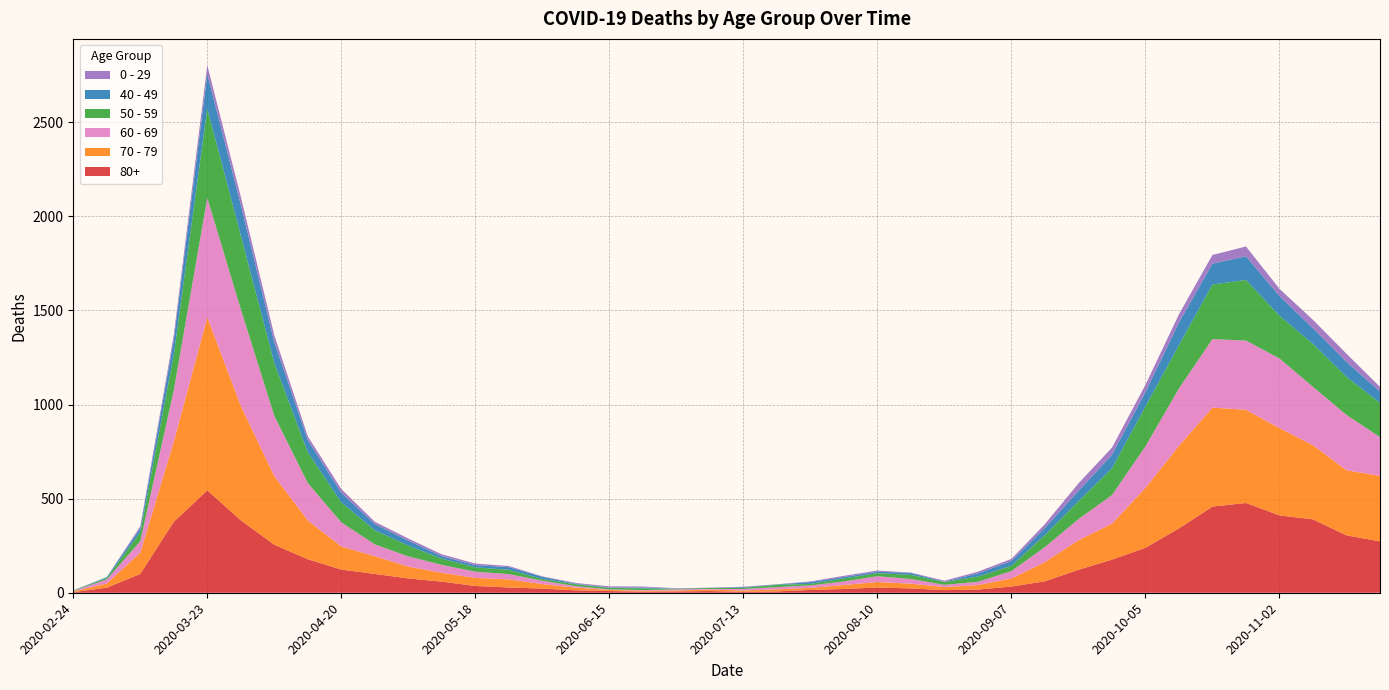

Reading right to left, extract all data points from this chart.

80+: 2020-11-23=273	2020-11-16=305	2020-11-09=390	2020-11-02=411	2020-10-26=477	2020-10-19=458	2020-10-12=342	2020-10-05=239	2020-09-28=176	2020-09-21=122	2020-09-14=61	2020-09-07=33	2020-08-31=17	2020-08-24=14	2020-08-17=23	2020-08-10=28	2020-08-03=20	2020-07-27=15	2020-07-20=7	2020-07-13=5	2020-07-06=9	2020-06-29=7	2020-06-22=6	2020-06-15=9	2020-06-08=13	2020-06-01=22	2020-05-25=28	2020-05-18=36	2020-05-11=59	2020-05-04=76	2020-04-27=100	2020-04-20=123	2020-04-13=178	2020-04-06=255	2020-03-30=385	2020-03-23=544	2020-03-16=377	2020-03-09=100	2020-03-02=27	2020-02-24=3
70 - 79: 2020-11-23=348	2020-11-16=346	2020-11-09=394	2020-11-02=464	2020-10-26=495	2020-10-19=526	2020-10-12=439	2020-10-05=318	2020-09-28=191	2020-09-21=157	2020-09-14=102	2020-09-07=43	2020-08-31=24	2020-08-24=16	2020-08-17=25	2020-08-10=29	2020-08-03=21	2020-07-27=11	2020-07-20=11	2020-07-13=7	2020-07-06=8	2020-06-29=5	2020-06-22=5	2020-06-15=6	2020-06-08=14	2020-06-01=24	2020-05-25=43	2020-05-18=43	2020-05-11=47	2020-05-04=63	2020-04-27=94	2020-04-20=123	2020-04-13=206	2020-04-06=365	2020-03-30=608	2020-03-23=920	2020-03-16=427	2020-03-09=113	2020-03-02=22	2020-02-24=4
60 - 69: 2020-11-23=206	2020-11-16=294	2020-11-09=310	2020-11-02=370	2020-10-26=368	2020-10-19=364	2020-10-12=305	2020-10-05=221	2020-09-28=152	2020-09-21=112	2020-09-14=80	2020-09-07=39	2020-08-31=17	2020-08-24=12	2020-08-17=25	2020-08-10=31	2020-08-03=19	2020-07-27=13	2020-07-20=12	2020-07-13=8	2020-07-06=3	2020-06-29=6	2020-06-22=3	2020-06-15=3	2020-06-08=8	2020-06-01=18	2020-05-25=28	2020-05-18=33	2020-05-11=42	2020-05-04=54	2020-04-27=63	2020-04-20=128	2020-04-13=199	2020-04-06=320	2020-03-30=514	2020-03-23=634	2020-03-16=272	2020-03-09=61	2020-03-02=22	2020-02-24=2
50 - 59: 2020-11-23=182	2020-11-16=202	2020-11-09=228	2020-11-02=227	2020-10-26=322	2020-10-19=290	2020-10-12=230	2020-10-05=212	2020-09-28=142	2020-09-21=95	2020-09-14=64	2020-09-07=28	2020-08-31=28	2020-08-24=15	2020-08-17=22	2020-08-10=16	2020-08-03=16	2020-07-27=8	2020-07-20=12	2020-07-13=6	2020-07-06=5	2020-06-29=3	2020-06-22=9	2020-06-15=8	2020-06-08=10	2020-06-01=9	2020-05-25=23	2020-05-18=23	2020-05-11=33	2020-05-04=57	2020-04-27=75	2020-04-20=106	2020-04-13=163	2020-04-06=281	2020-03-30=392	2020-03-23=475	2020-03-16=190	2020-03-09=48	2020-03-02=7	2020-02-24=3
40 - 49: 2020-11-23=60	2020-11-16=80	2020-11-09=83	2020-11-02=105	2020-10-26=126	2020-10-19=111	2020-10-12=120	2020-10-05=76	2020-09-28=72	2020-09-21=55	2020-09-14=38	2020-09-07=26	2020-08-31=17	2020-08-24=2	2020-08-17=10	2020-08-10=8	2020-08-03=8	2020-07-27=10	2020-07-20=2	2020-07-13=4	2020-07-06=1	2020-06-29=1	2020-06-22=5	2020-06-15=2	2020-06-08=3	2020-06-01=12	2020-05-25=14	2020-05-18=12	2020-05-11=13	2020-05-04=27	2020-04-27=33	2020-04-20=51	2020-04-13=66	2020-04-06=111	2020-03-30=163	2020-03-23=183	2020-03-16=79	2020-03-09=21	2020-03-02=5	2020-02-24=0
0 - 29: 2020-11-23=25	2020-11-16=43	2020-11-09=45	2020-11-02=38	2020-10-26=52	2020-10-19=46	2020-10-12=44	2020-10-05=39	2020-09-28=38	2020-09-21=40	2020-09-14=20	2020-09-07=11	2020-08-31=9	2020-08-24=5	2020-08-17=2	2020-08-10=6	2020-08-03=6	2020-07-27=3	2020-07-20=1	2020-07-13=2	2020-07-06=1	2020-06-29=2	2020-06-22=5	2020-06-15=6	2020-06-08=4	2020-06-01=2	2020-05-25=6	2020-05-18=8	2020-05-11=10	2020-05-04=11	2020-04-27=12	2020-04-20=20	2020-04-13=19	2020-04-06=36	2020-03-30=42	2020-03-23=47	2020-03-16=25	2020-03-09=10	2020-03-02=0	2020-02-24=1